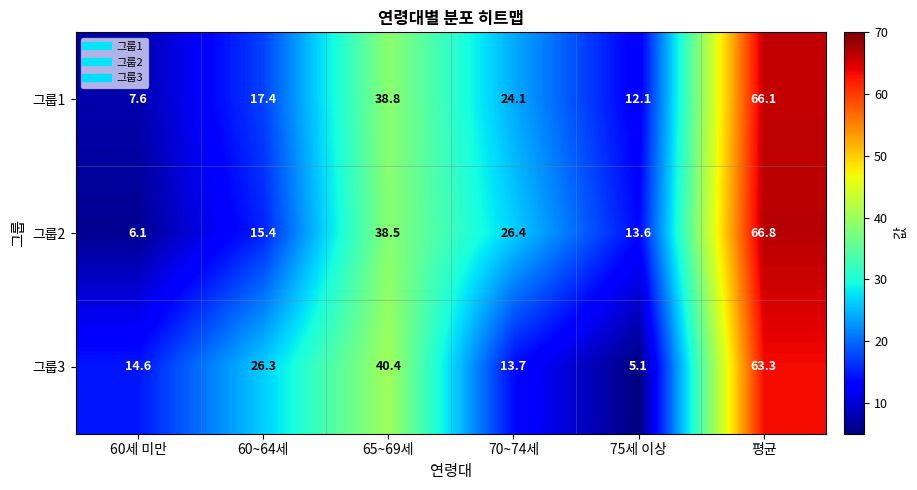

What is the difference between the 그룹2 values at 평균 and 70~74세?

40.4